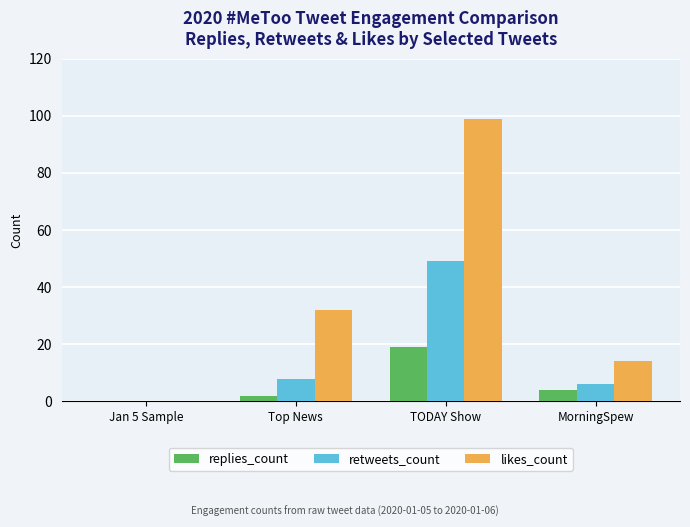

Count the likes_count values in the range 14 to 99.

3